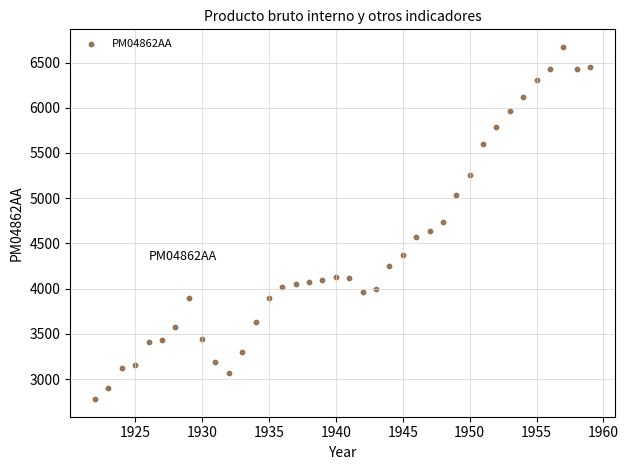

What is the range of Y values (max minus min)?

3894.1